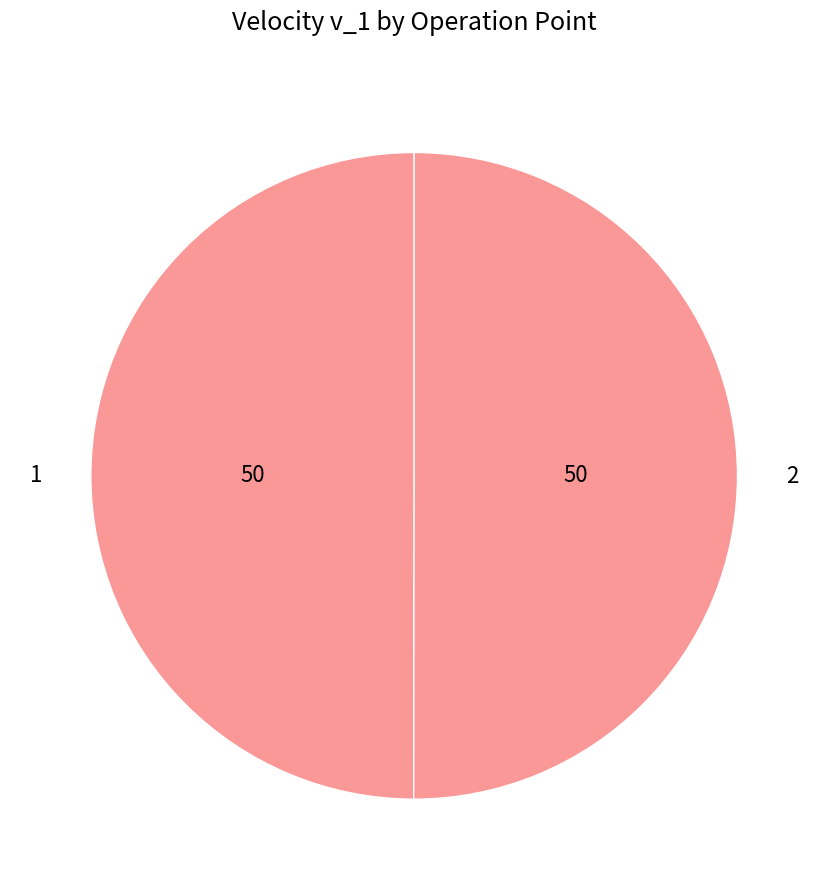

Do 2 and 1 together represent more than half of the pie?

Yes